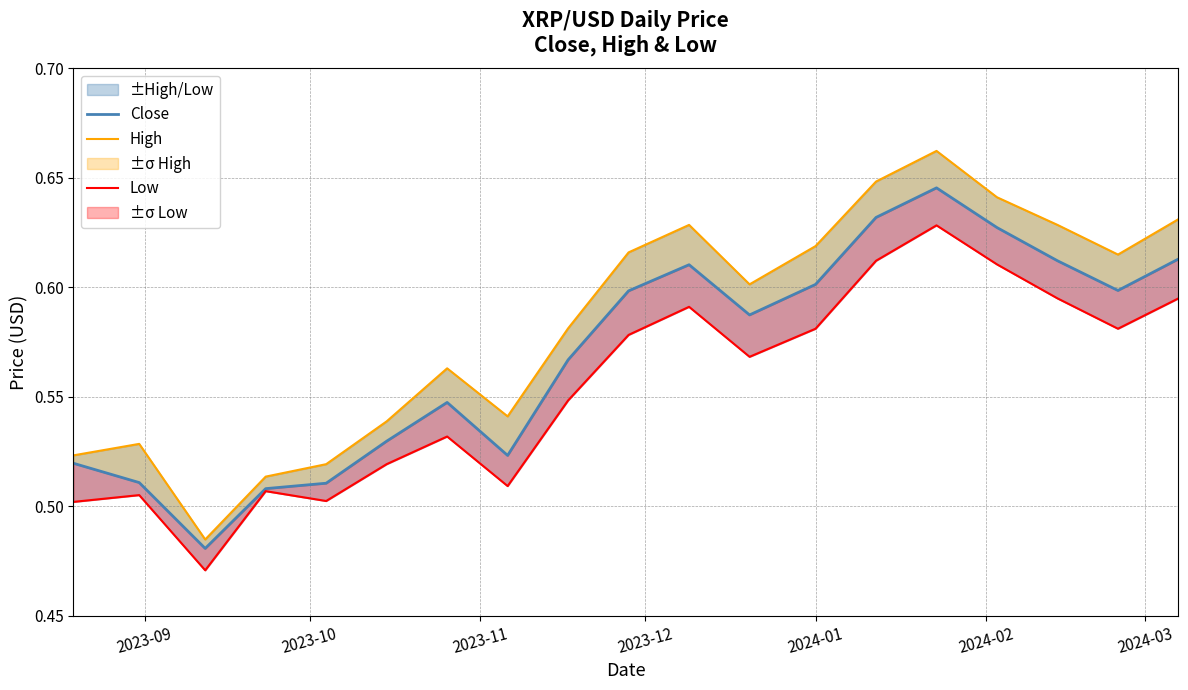

Between 2023-09 and 2024-02, which is larger?

2024-02